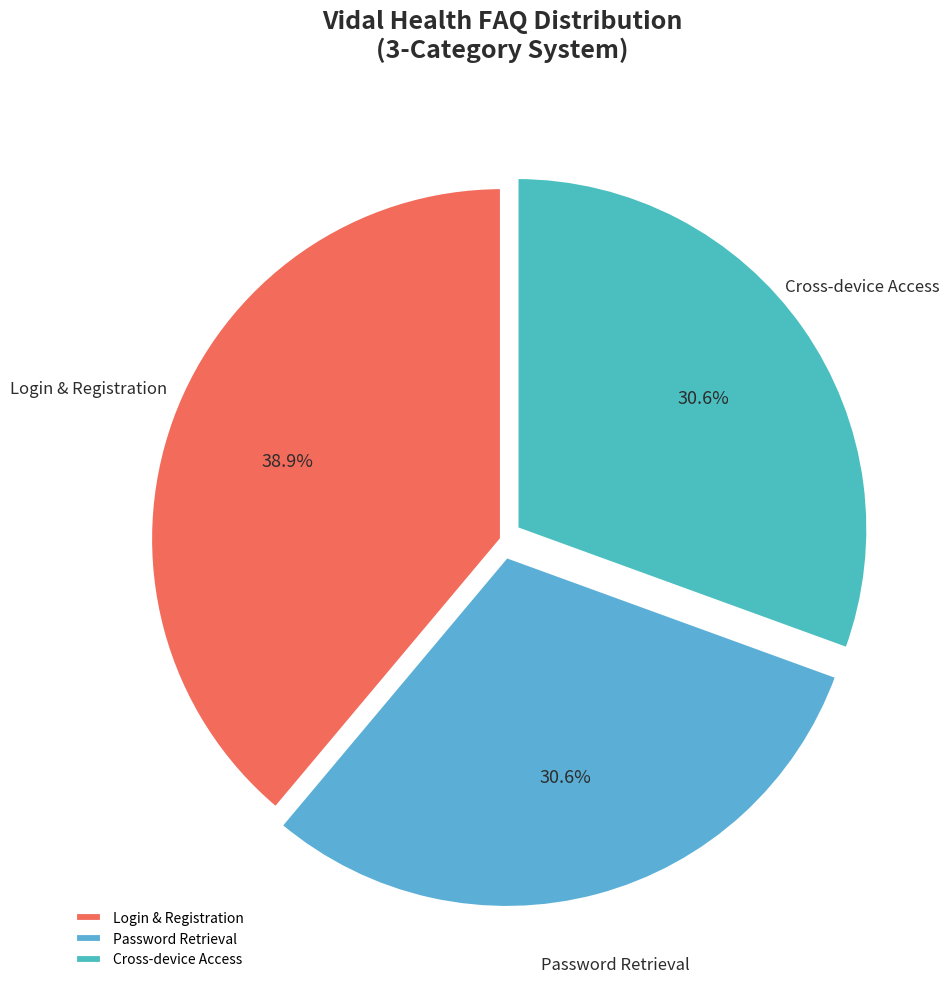

Approximately how many times larger is the value at Cross-device Access compared to Login & Registration?

0.8